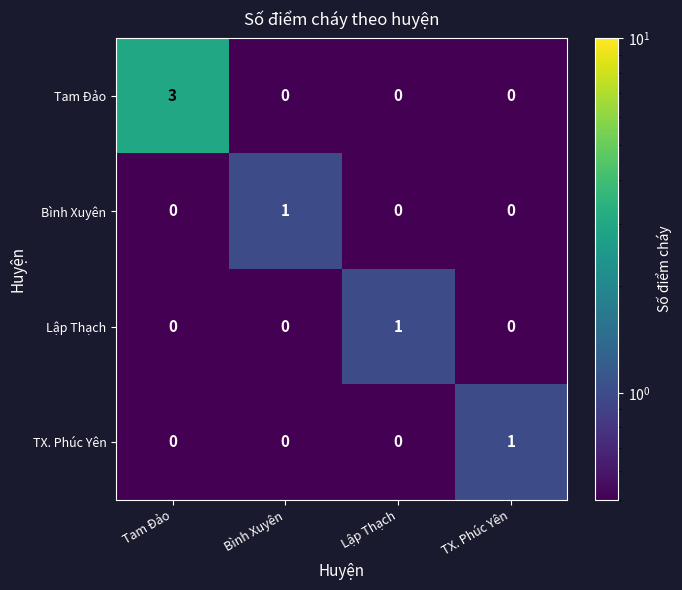

Between Tam Đảo and TX. Phúc Yên, which series saw the biggest shift?

Tam Đảo